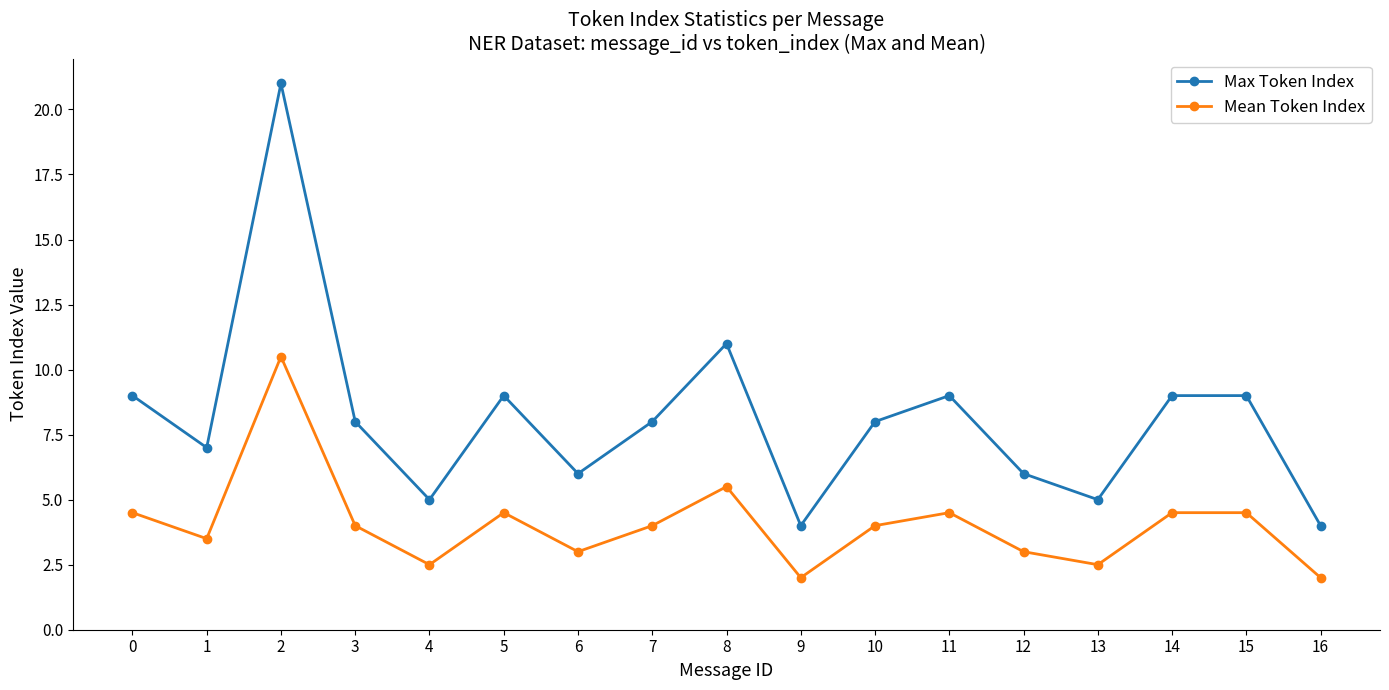

Which category has the highest value across all series?

2